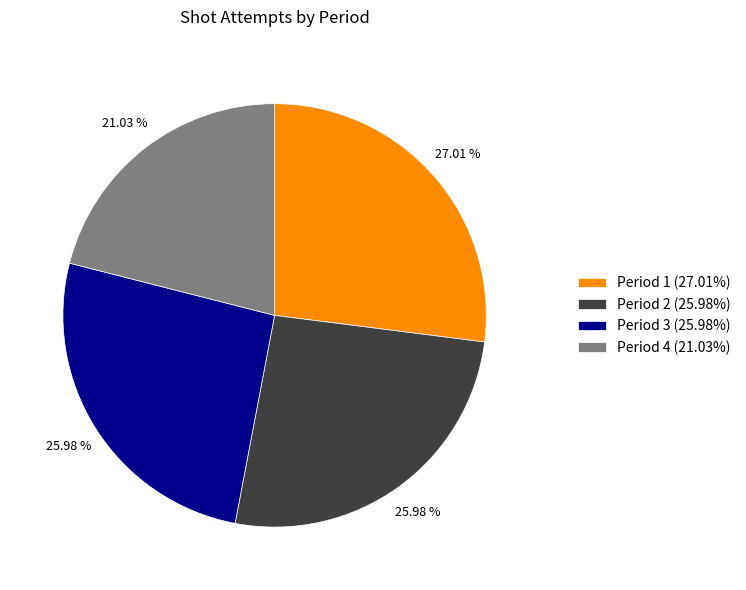

The Period 3 slice represents 26% of the pie. True or false?

True